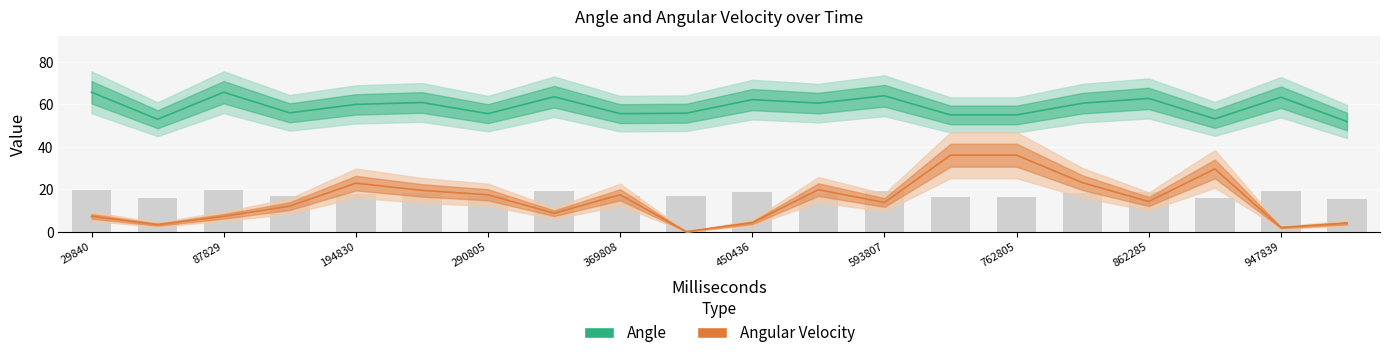

Which series has the largest total across all categories?

Angle